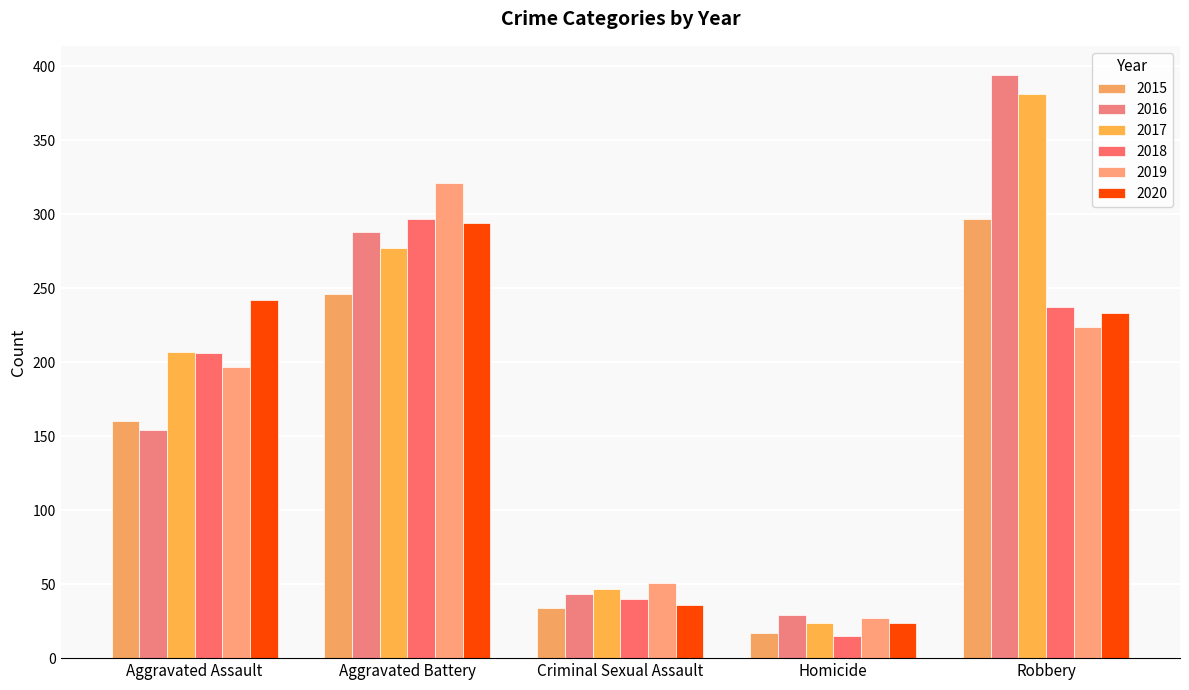

What value does the 2020 series have at Robbery?

233